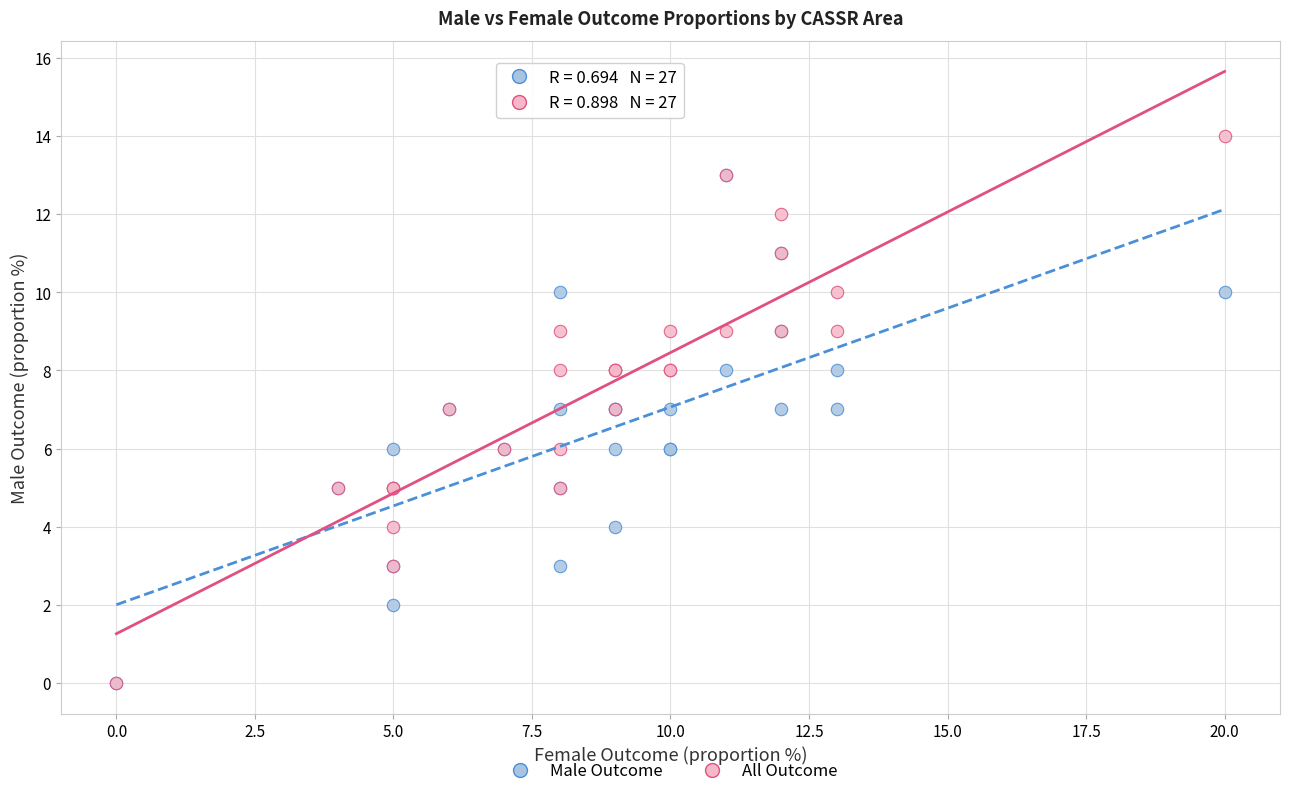

What are all the series names shown in the legend?

Male Outcome, All Outcome